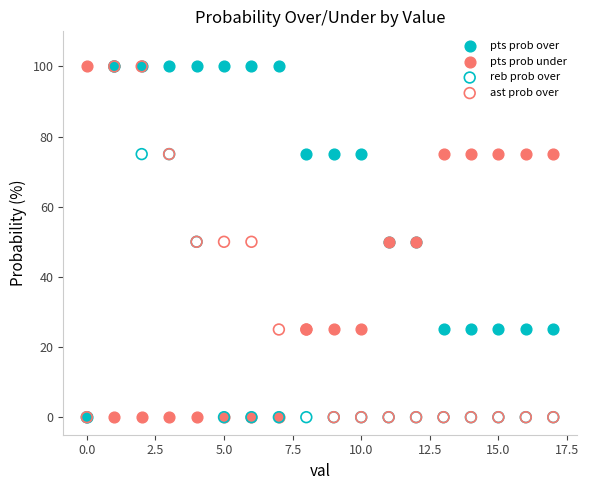

What are all the series names shown in the legend?

pts prob over, pts prob under, reb prob over, ast prob over